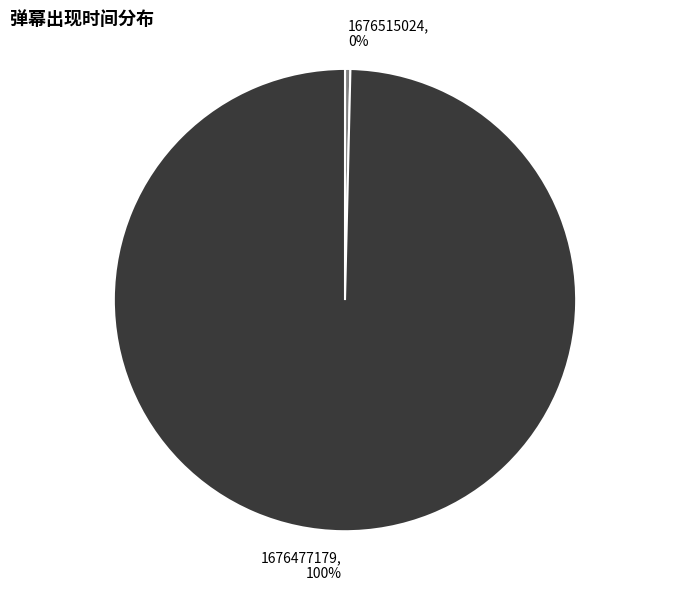

Is 1676515024 the majority of the pie?

No